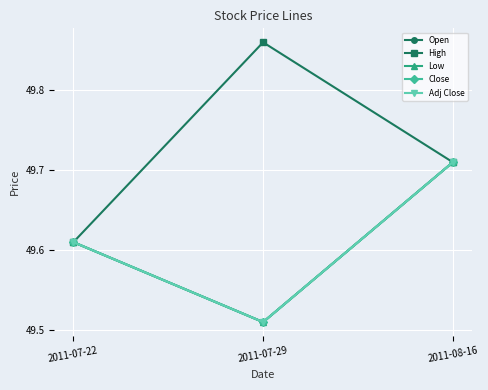

How many lines are shown in the chart?

5